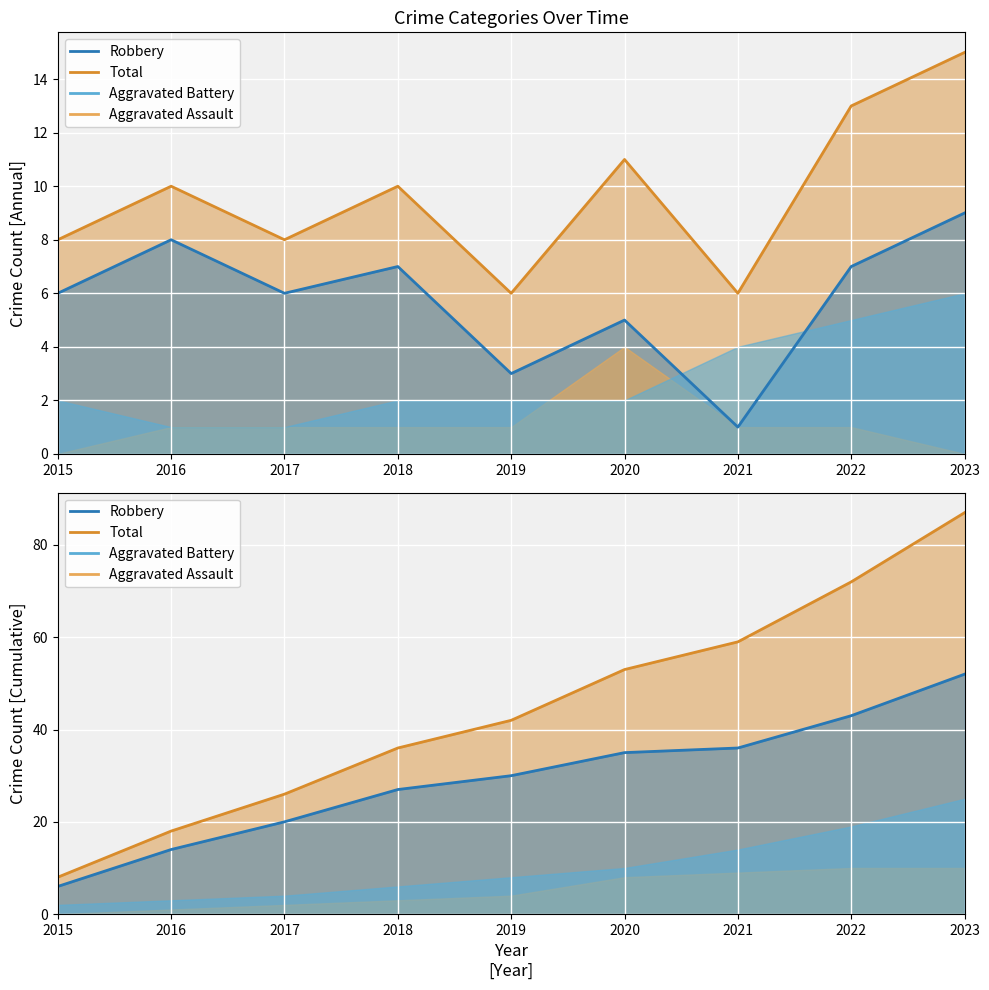

What is the maximum value for Robbery?

9